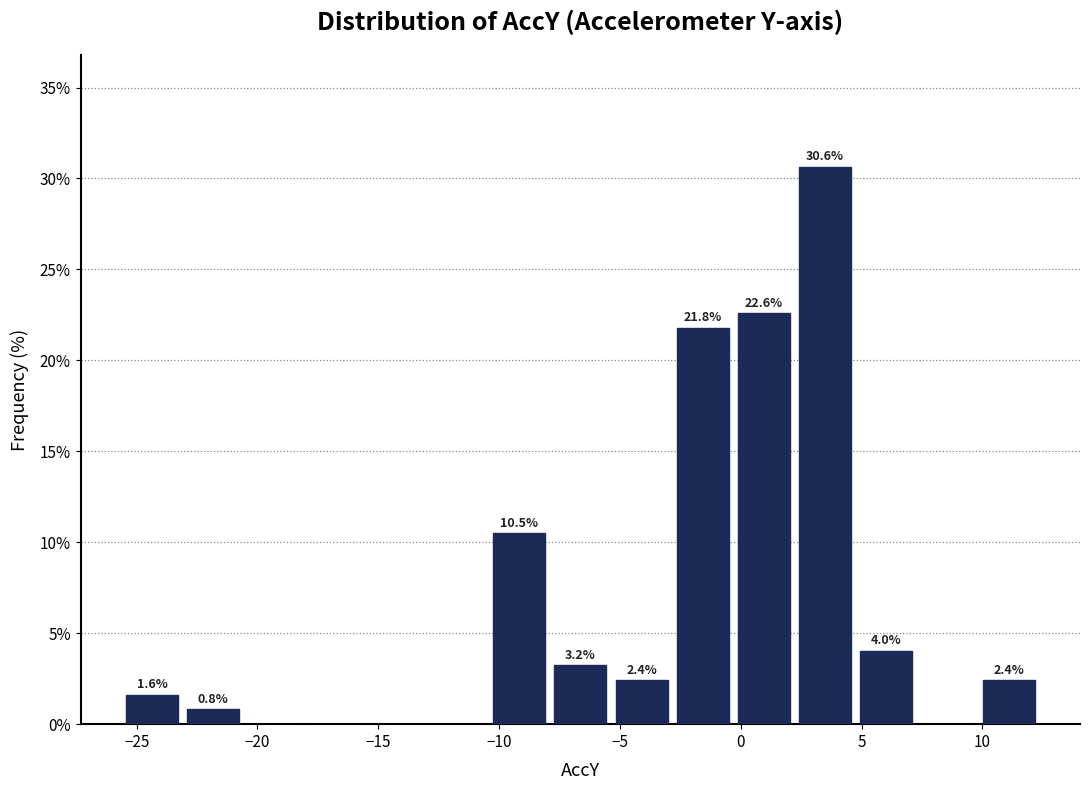

Over which range of the x-axis is the bar tallest?

2.0 to 5.0